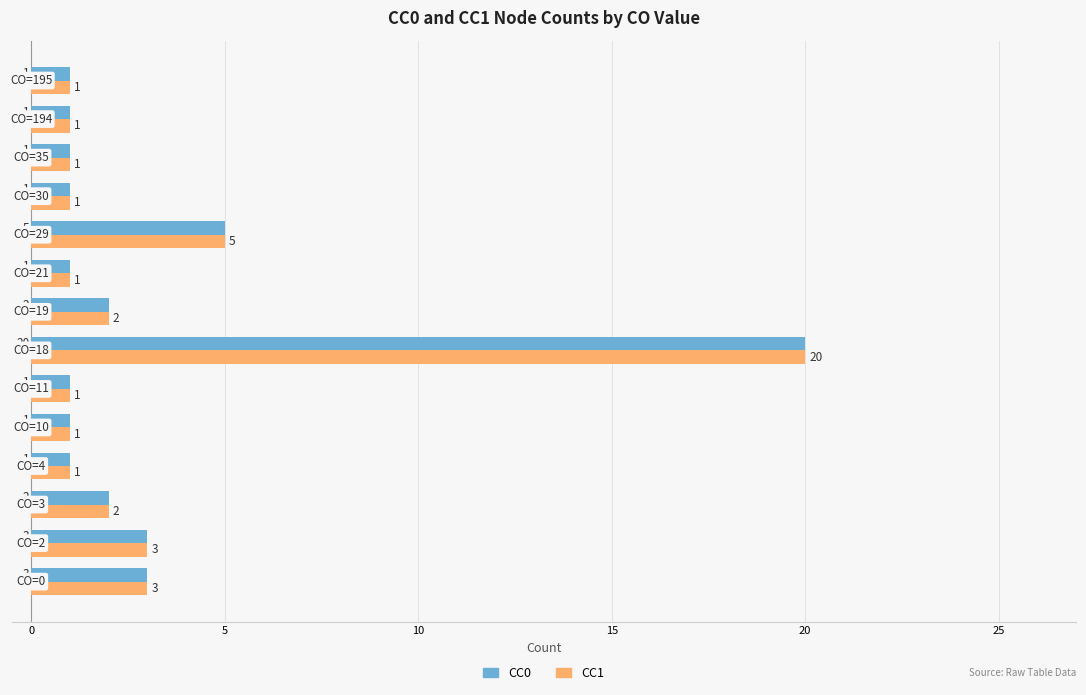

What are all the series names shown in the legend?

CC0, CC1